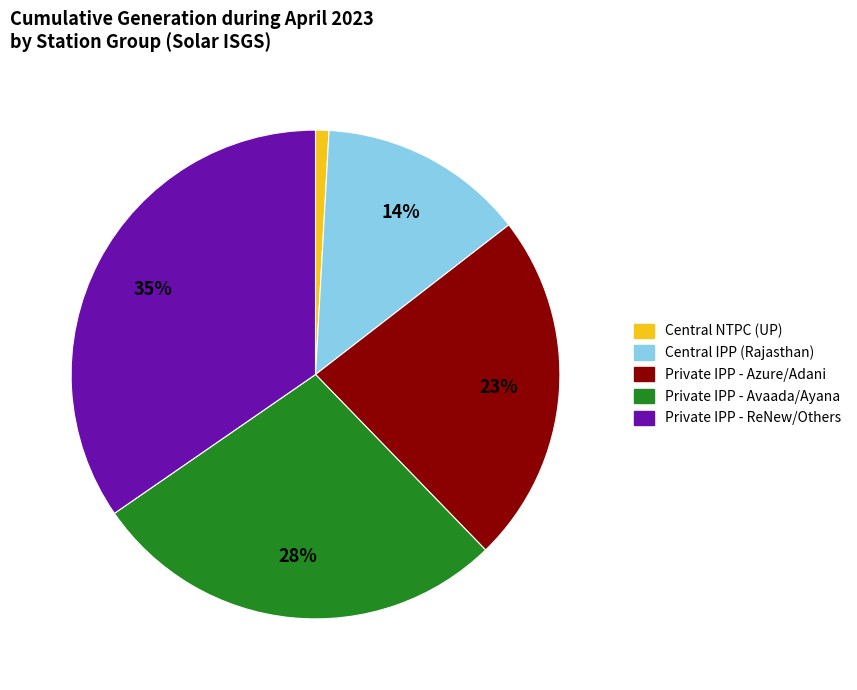

Is there any slice that represents more than half of the pie?

No